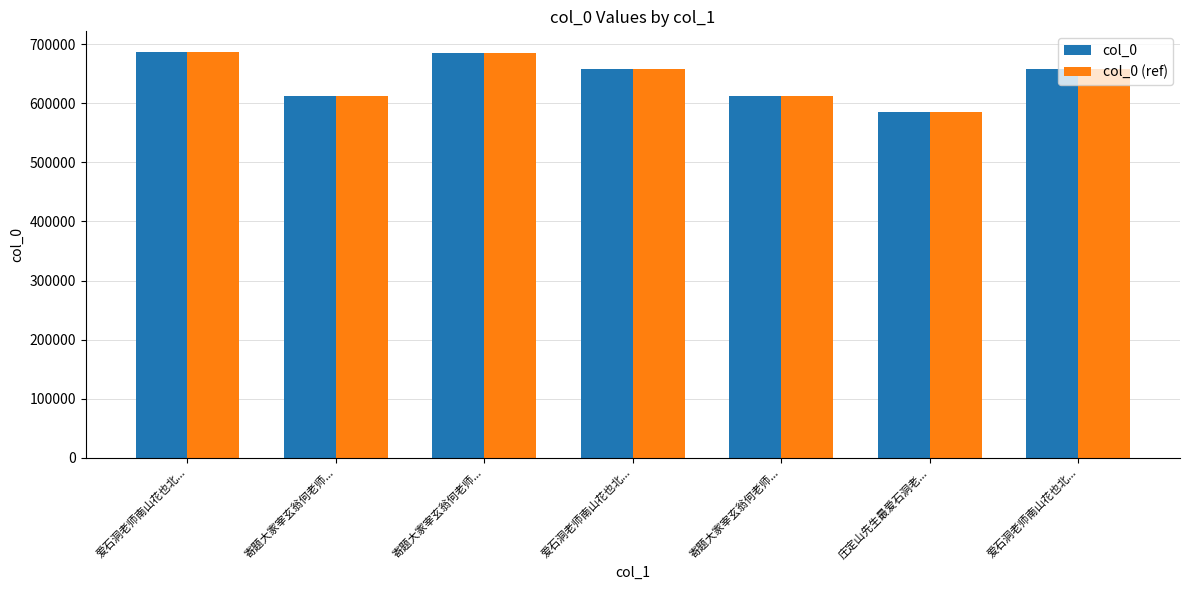

How many data points in col_0 are less than 657952?

3